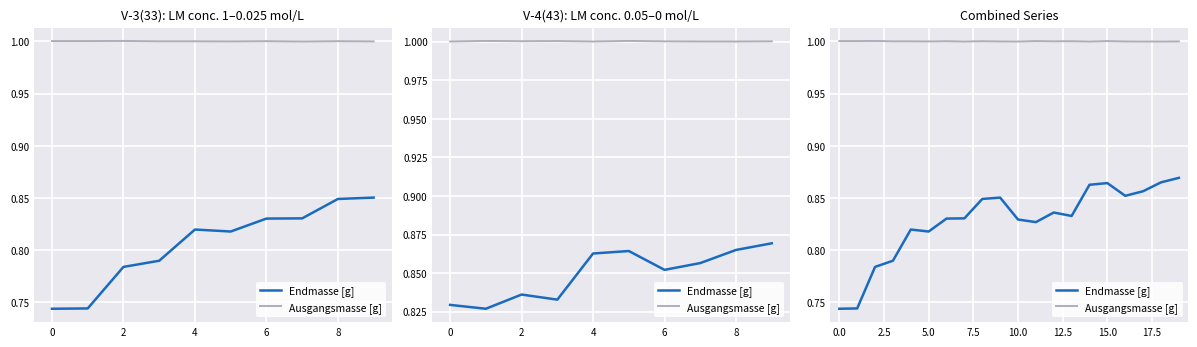

How many interior local valleys does the Endmasse [g] series have?

4